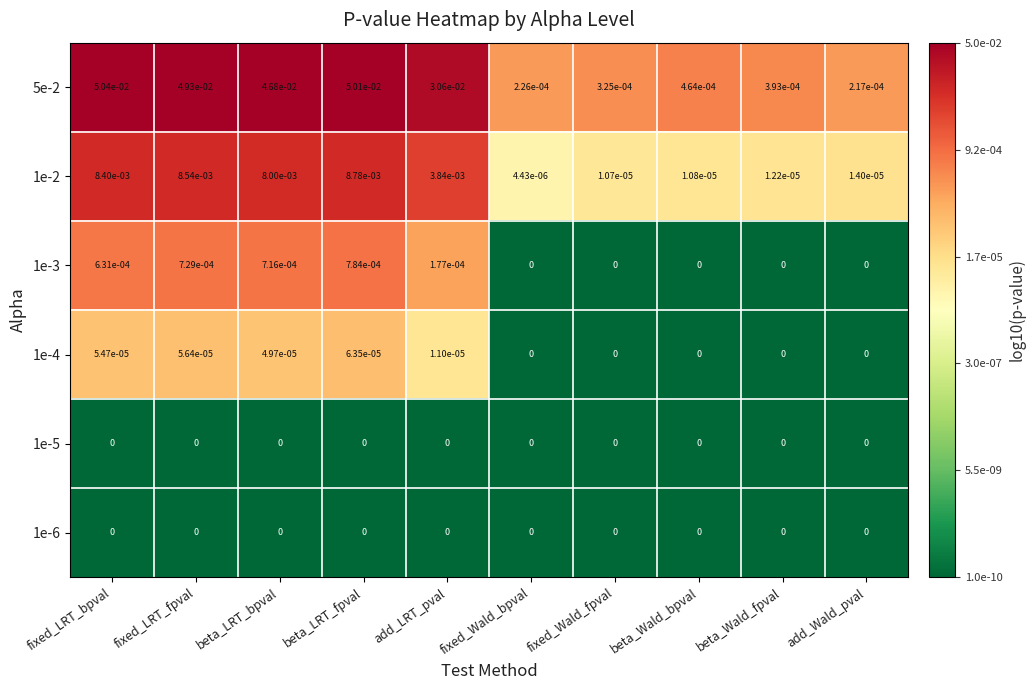

Between fixed_LRT_fpval and beta_LRT_bpval, which series saw the biggest shift?

5e-2